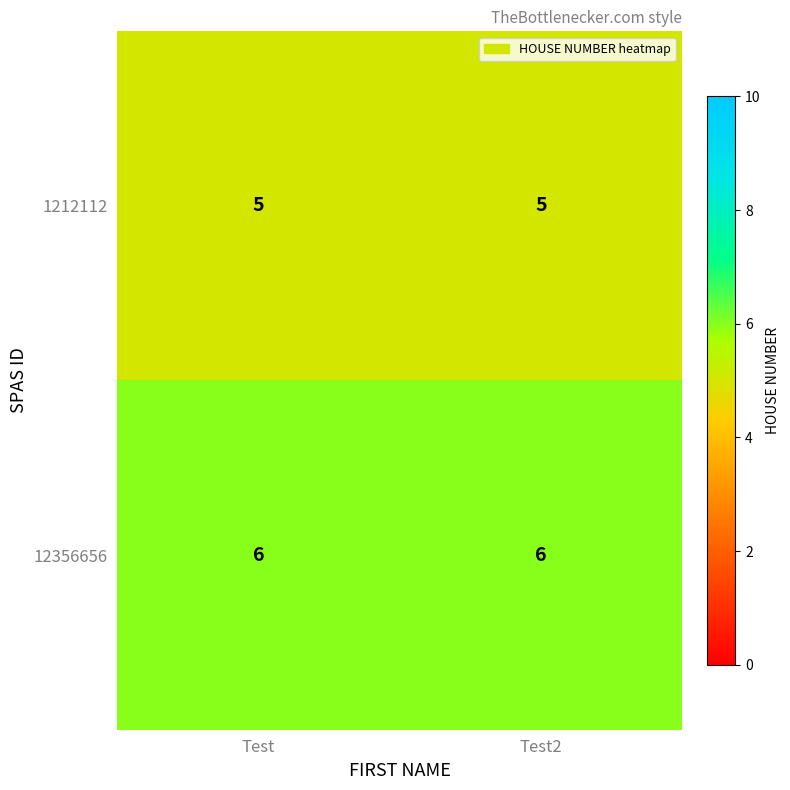

What is the approximate value of 12356656 at Test?

6